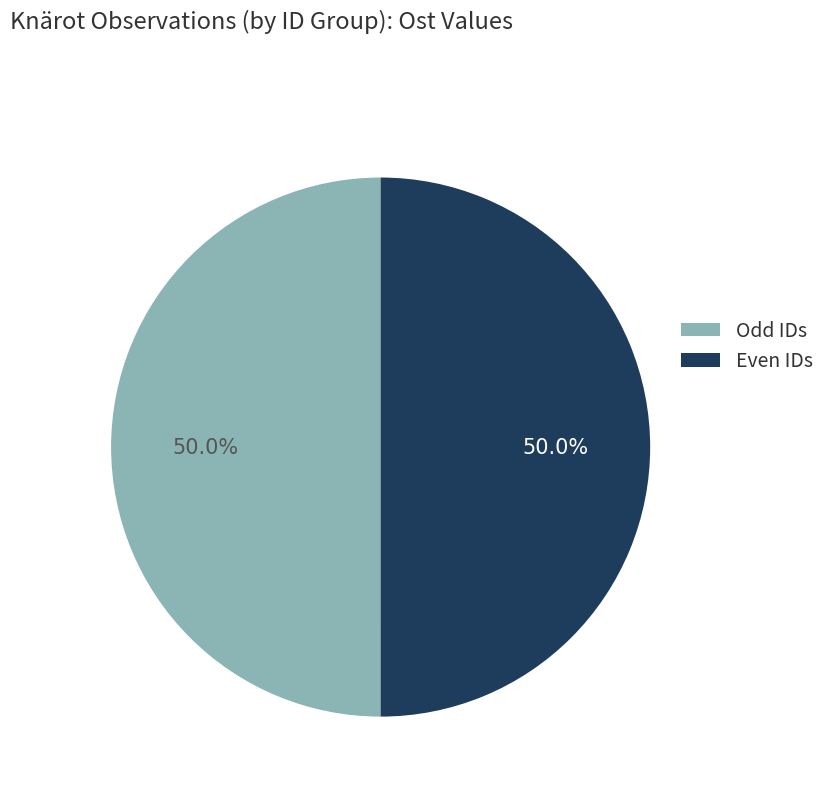

Approximately how many times larger is the value at Odd IDs compared to Even IDs?

1.0